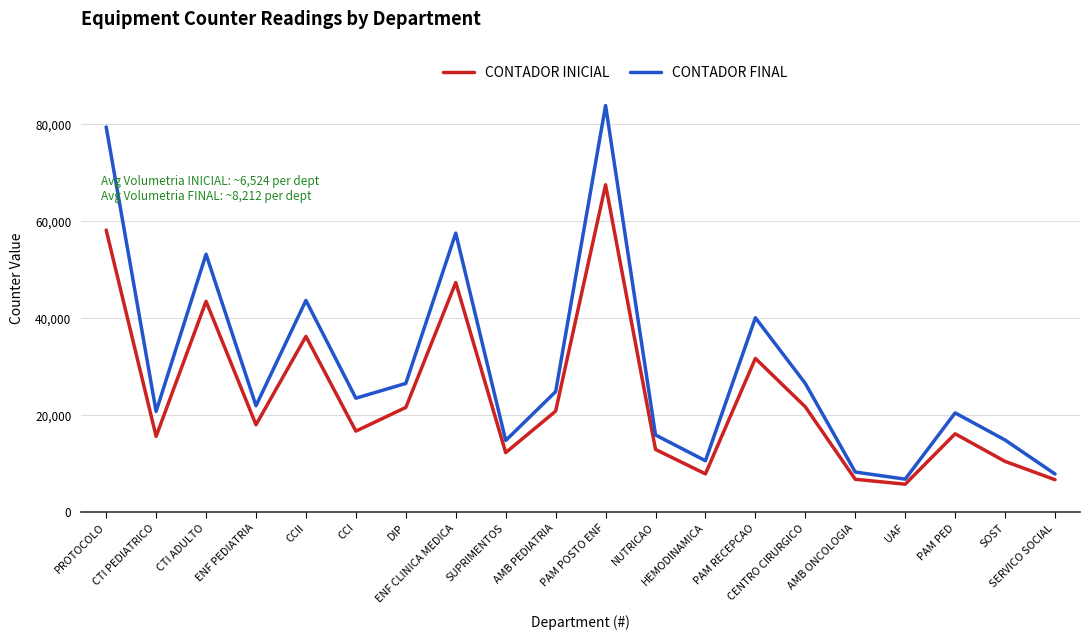

What is the difference between the maximum and minimum values in the CONTADOR FINAL series?

77058